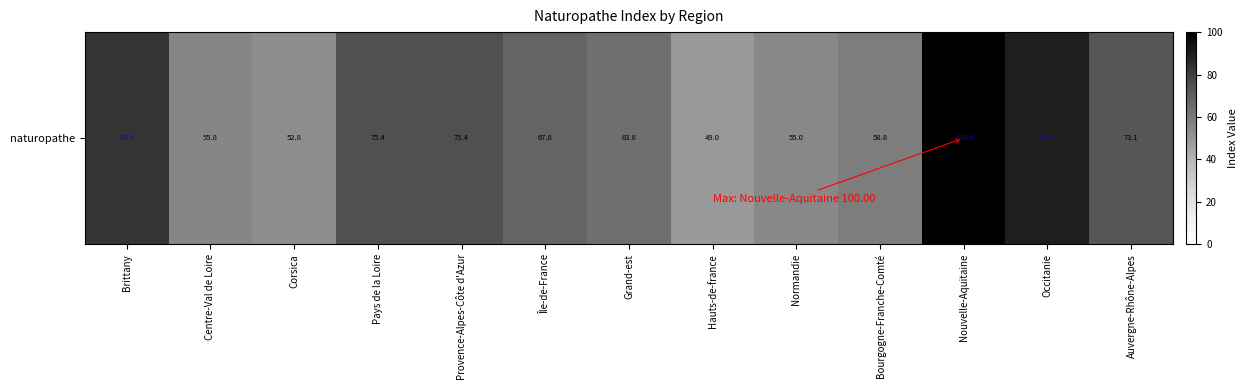

Rank the categories by value from highest to lowest.

Nouvelle-Aquitaine, Occitanie, Brittany, Pays de la Loire, Provence-Alpes-Côte d'Azur, Auvergne-Rhône-Alpes, Île-de-France, Grand-est, Bourgogne-Franche-Comté, Centre-Val de Loire, Normandie, Corsica, Hauts-de-france